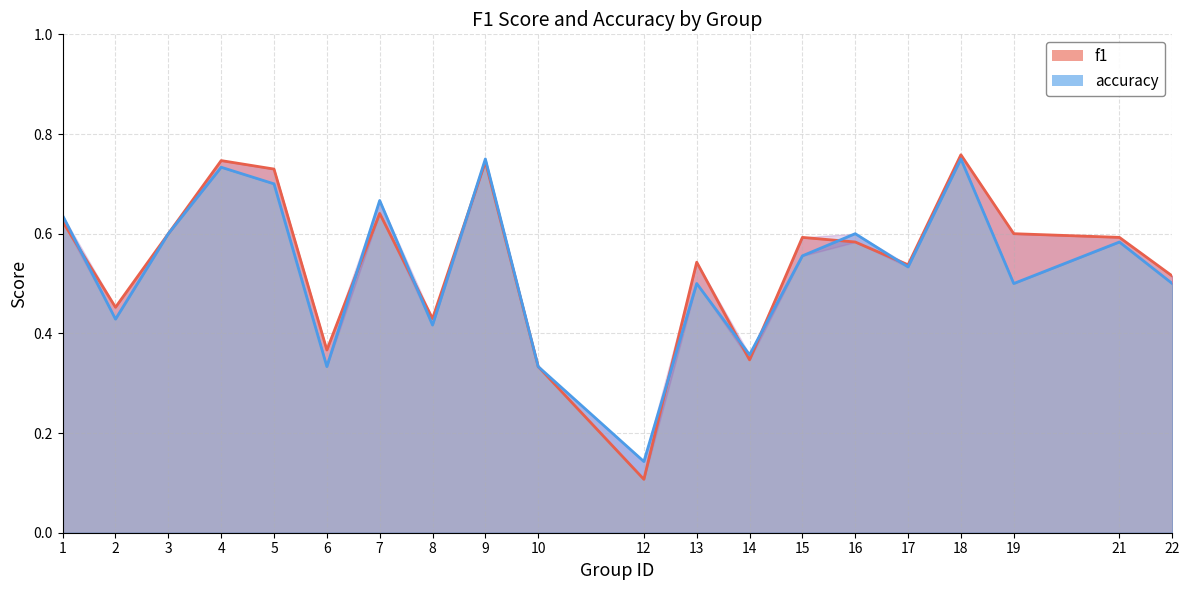

True or false: accuracy and f1 cross at least once.

True